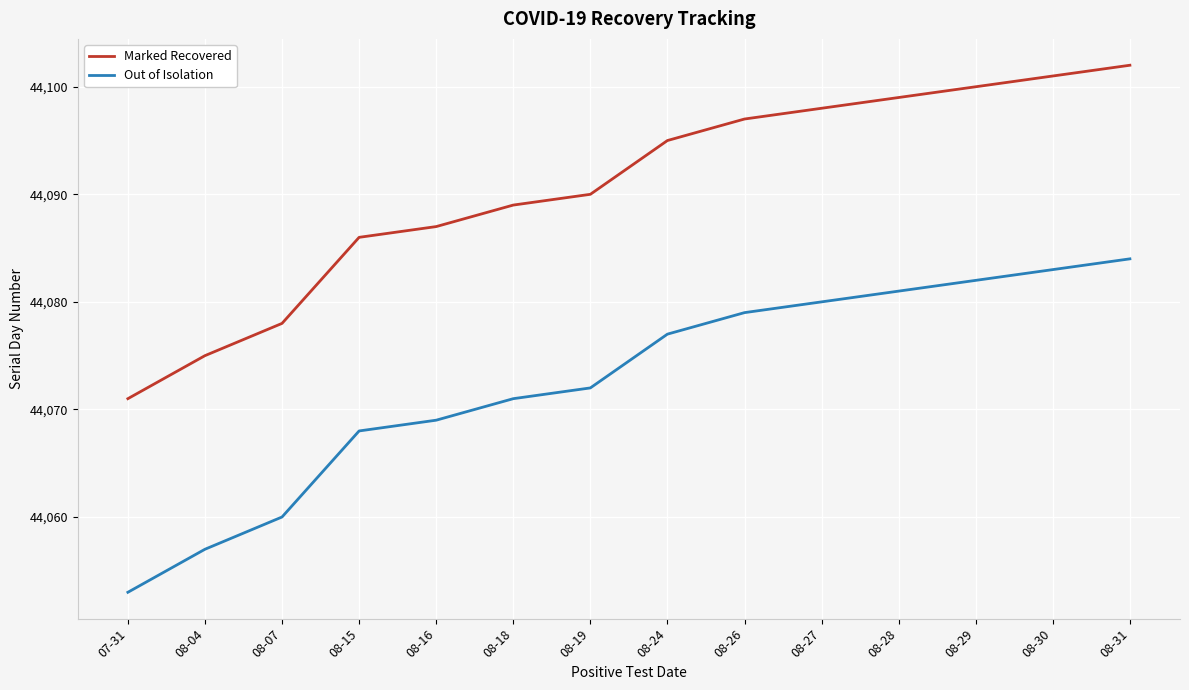

True or false: Marked Recovered has a value of 44095 at 08-24.

True